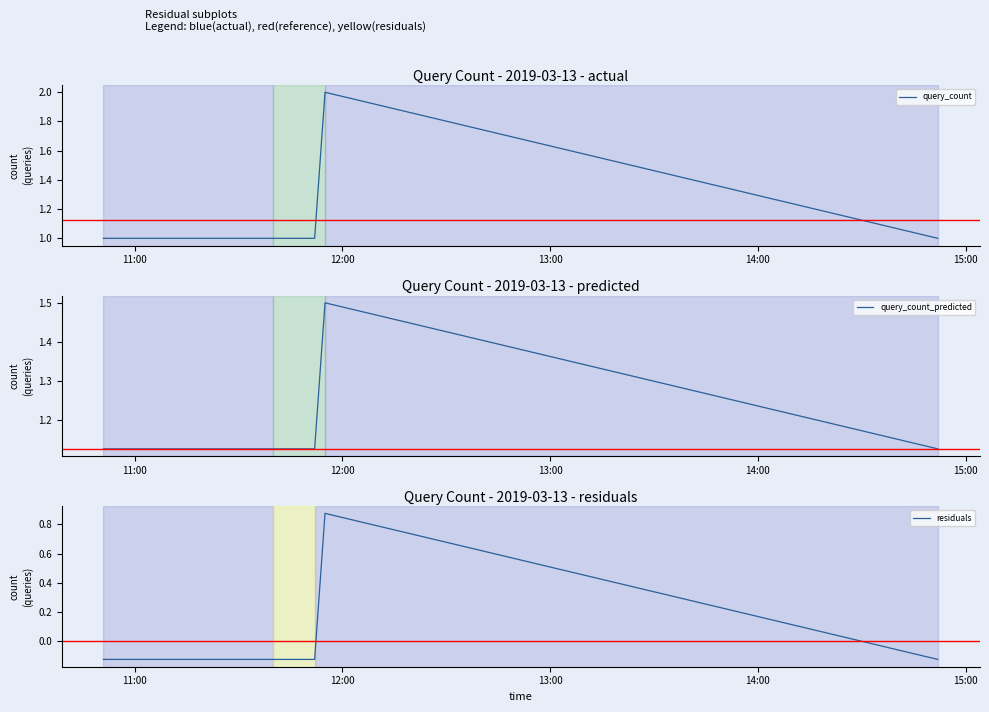

What is the maximum value for query_count_predicted?

1.5